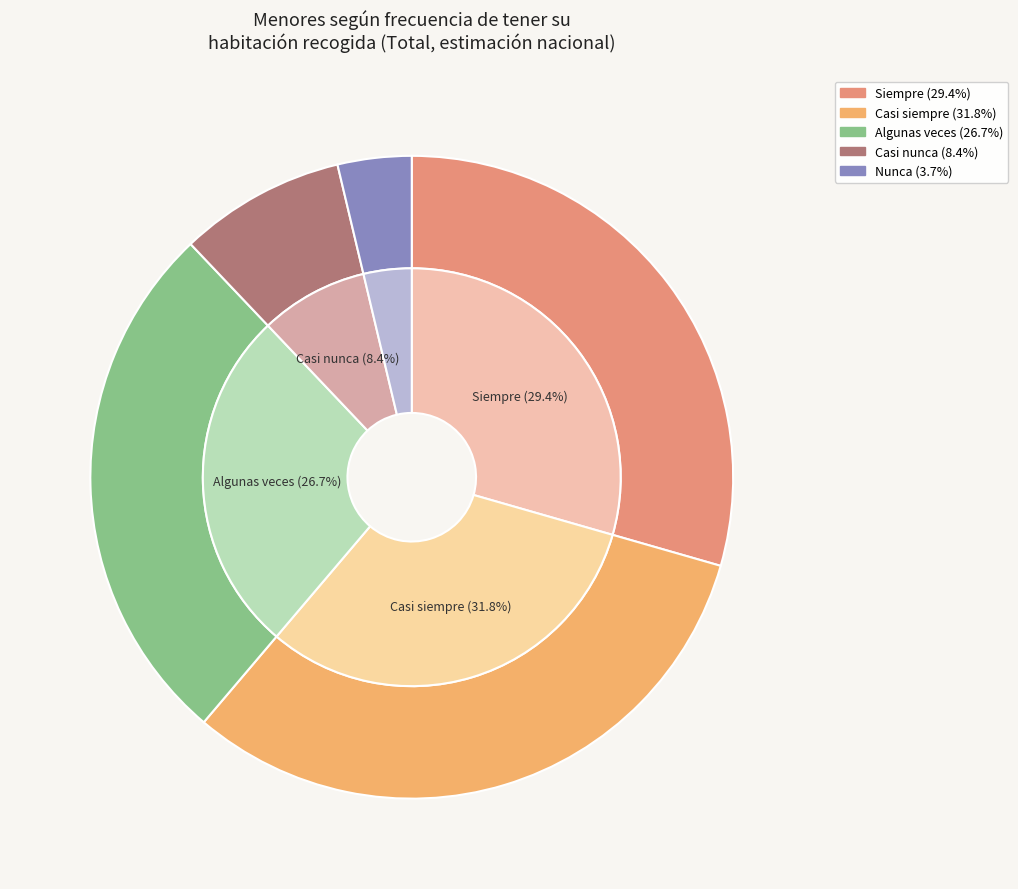

Which category has the biggest portion of the pie?

Casi siempre